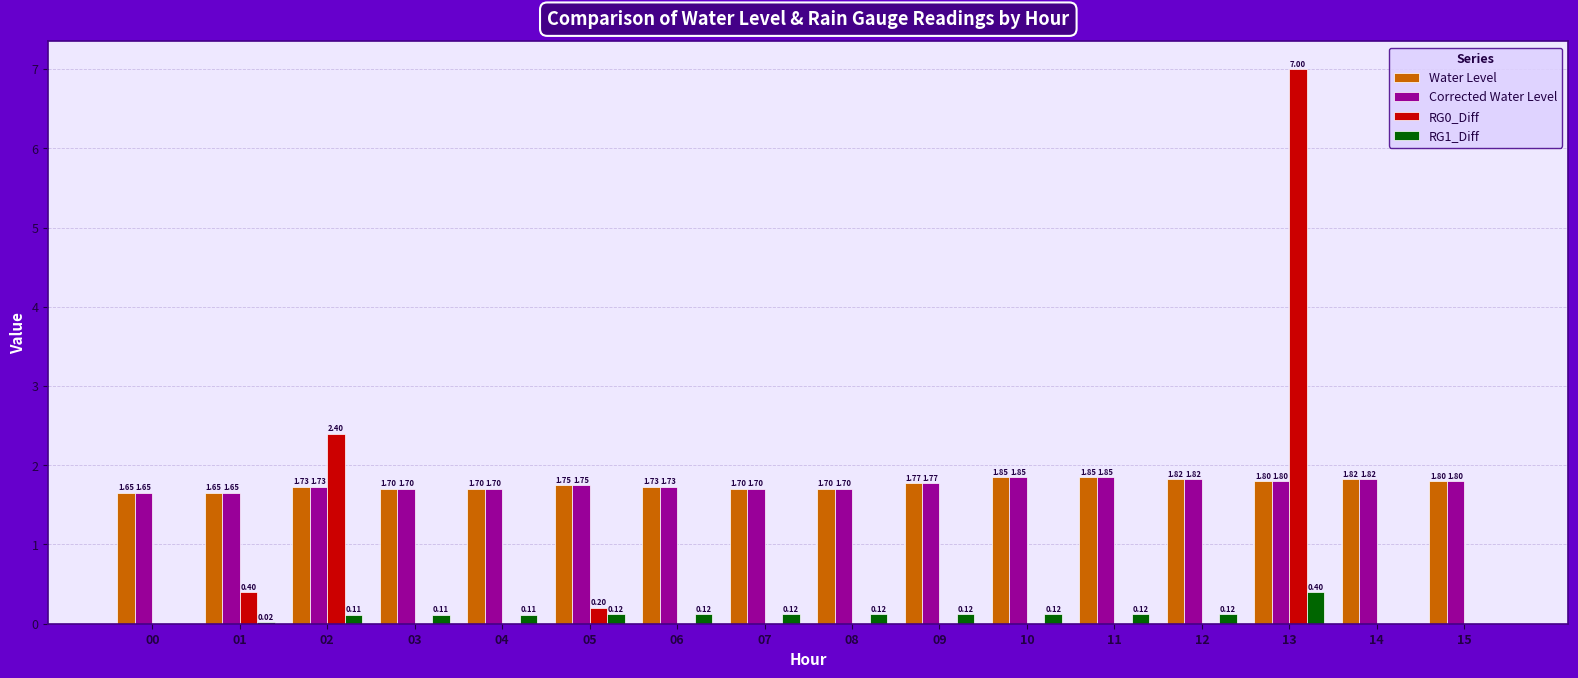

What is the sum of all RG0_Diff values?

10.0